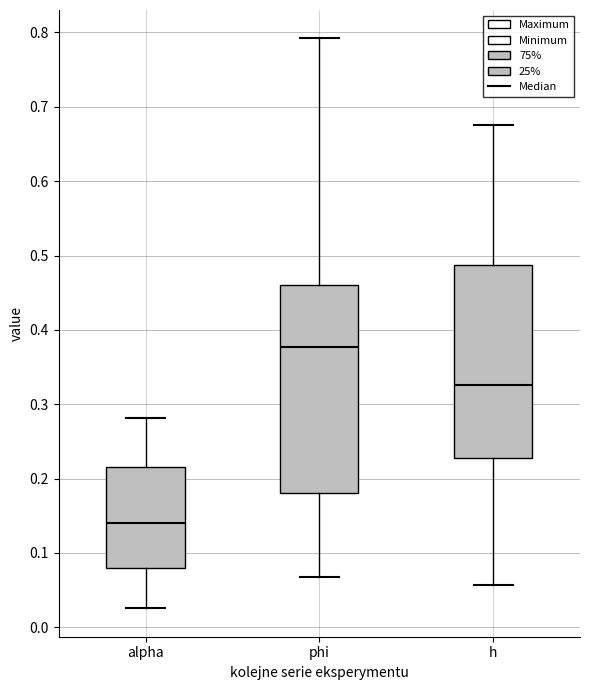

Comparing the boxes themselves (not the whiskers), which one is the tallest?

phi